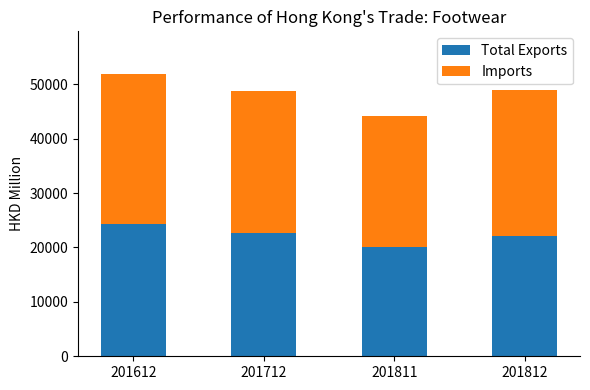

At which category is the sum across all series the highest?

201612